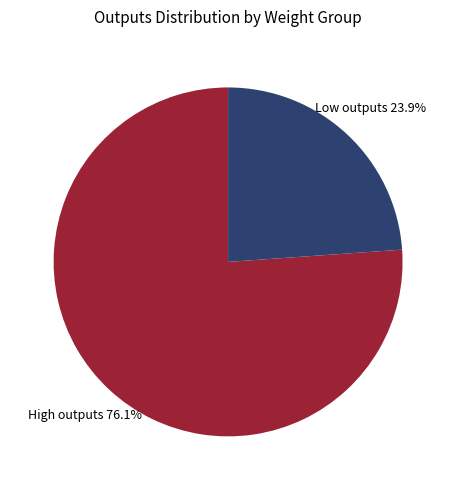

To the nearest percent, what is the average slice percentage?

50%